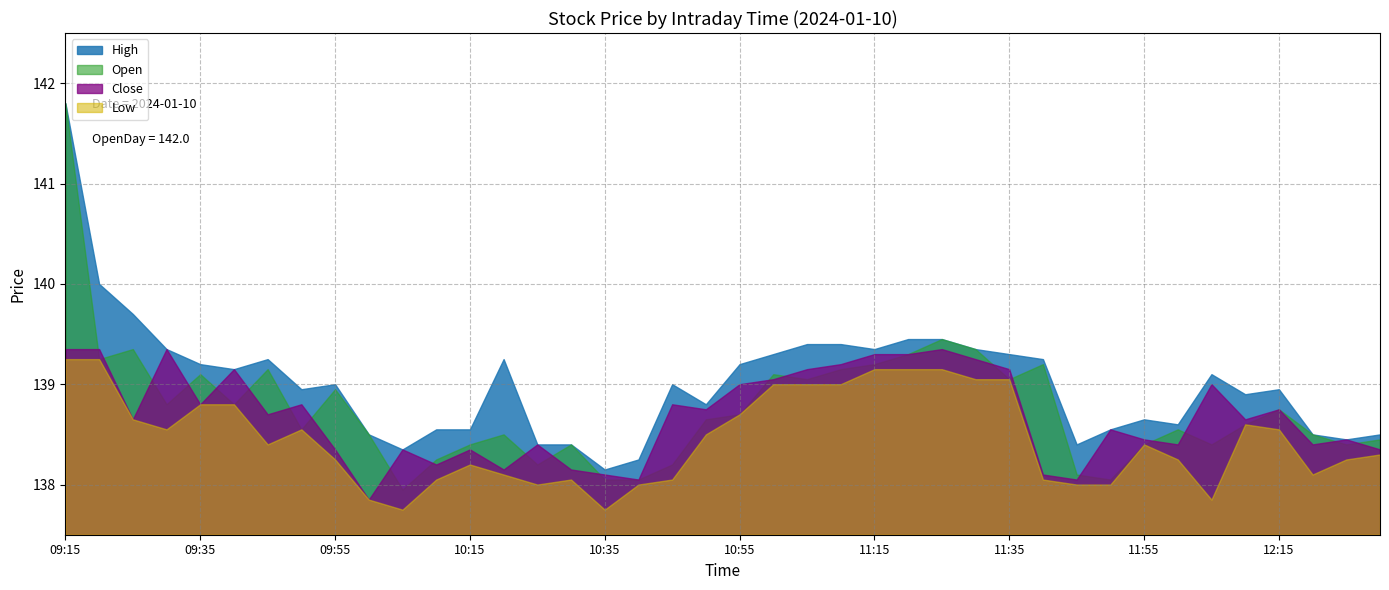

List the labels in order of Open value, smallest first.

10:05, 10:35, 10:40, 11:50, 11:45, 10:25, 10:45, 10:10, 10:15, 10:30, 11:55, 12:05, 12:25, 12:30, 10:00, 10:20, 12:20, 09:50, 12:00, 12:10, 10:50, 10:55, 12:15, 09:30, 09:40, 09:55, 11:05, 11:35, 09:35, 11:00, 09:45, 11:10, 11:15, 11:40, 09:20, 11:20, 09:25, 11:30, 11:25, 09:15